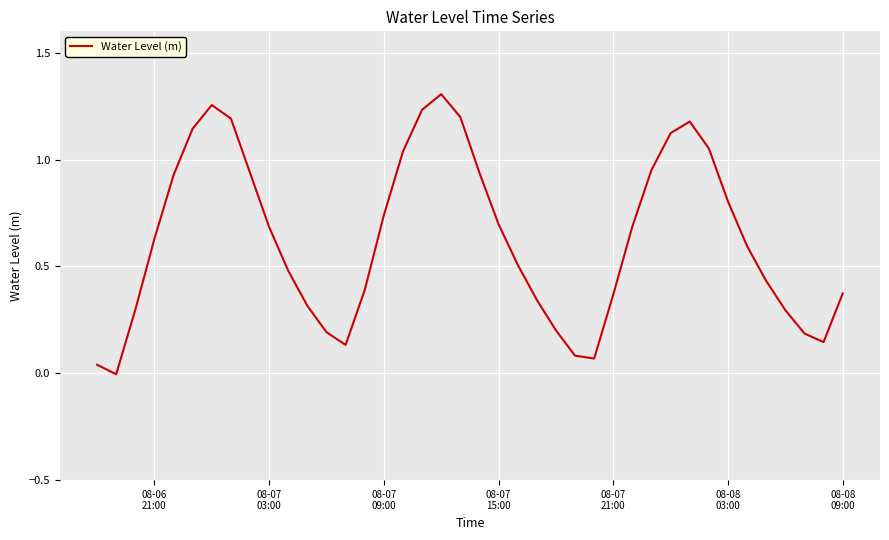

What is the sum of all values?

25.2